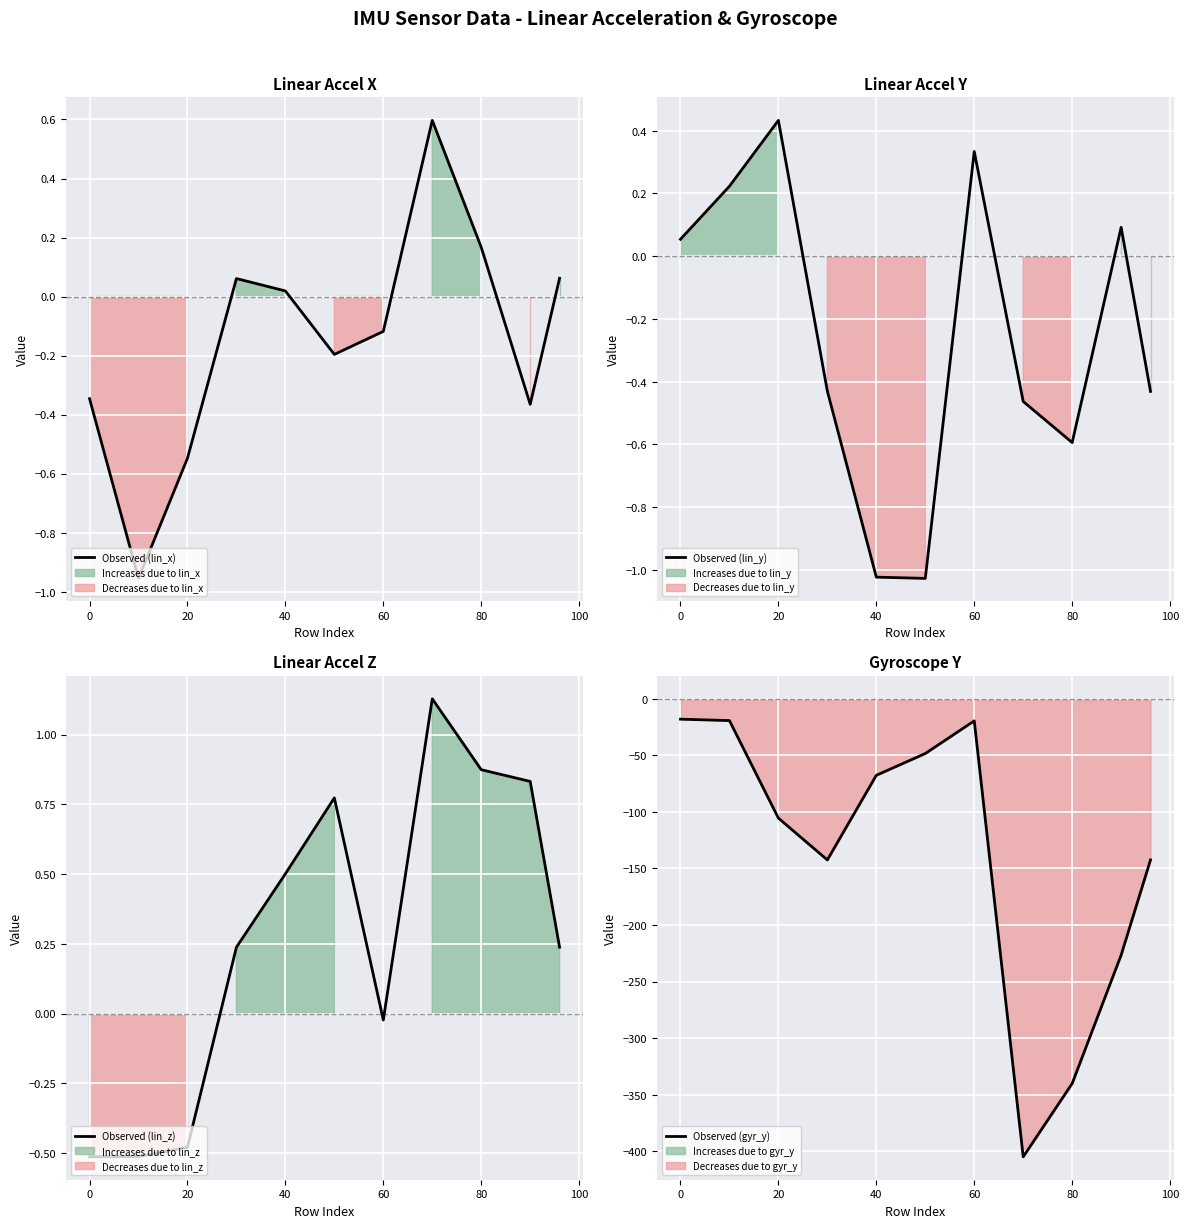

Which series ends up on top after the final intersection of Observed (lin_x) and Observed (lin_z)?

Observed (lin_z)